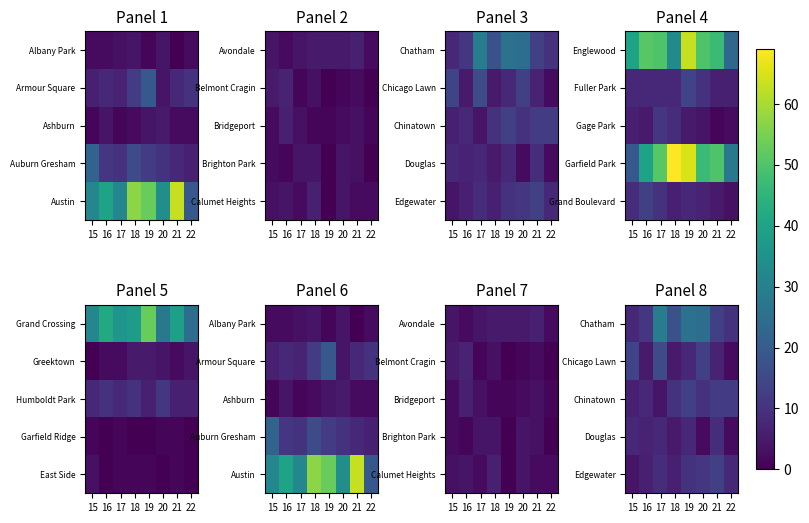

The Chatham series shows 3 at 22. True or false?

False